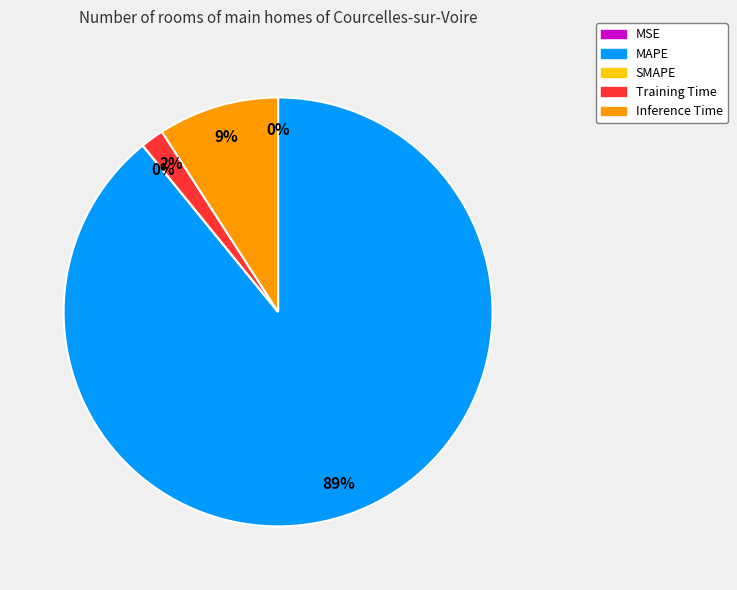

Is there any slice that represents more than half of the pie?

Yes